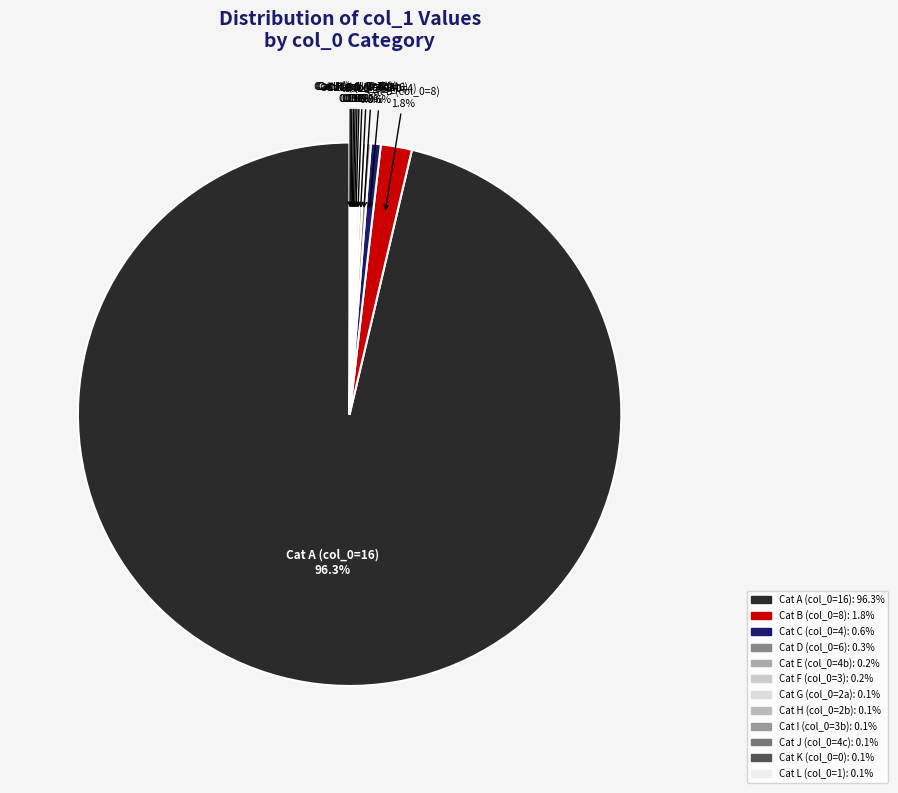

To the nearest percent, what is the average slice percentage?

8%